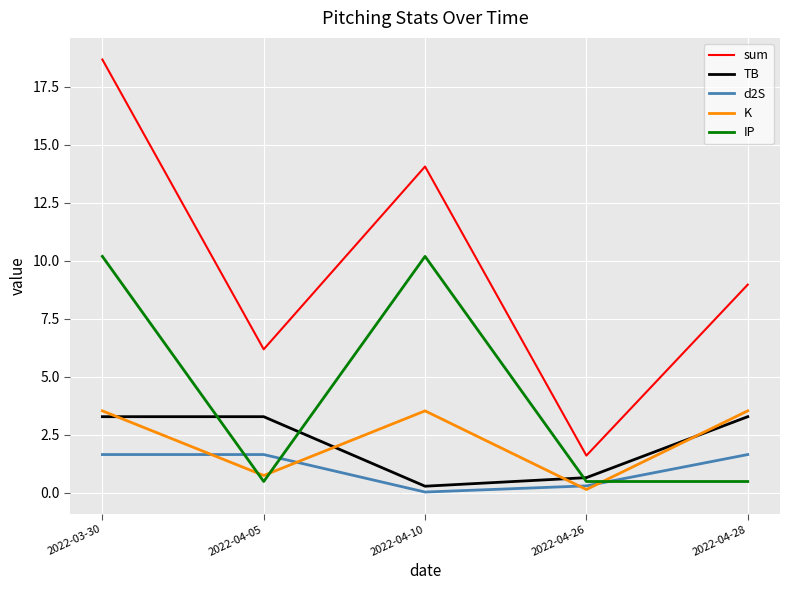

What is the total value across all series at 2022-04-26?

3.2